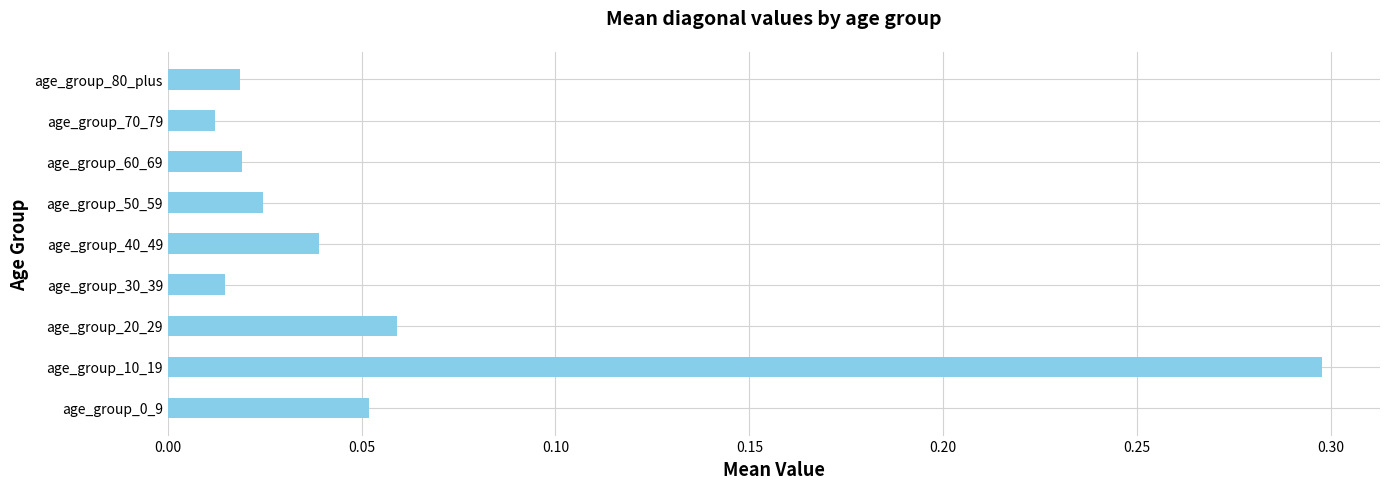

True or false: the data shows 0.0 at age_group_20_29.

False